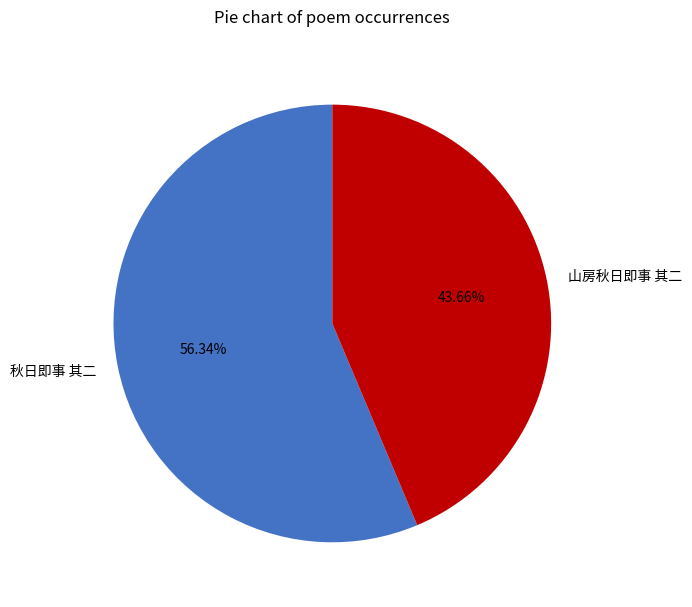

What is the majority slice?

秋日即事 其二